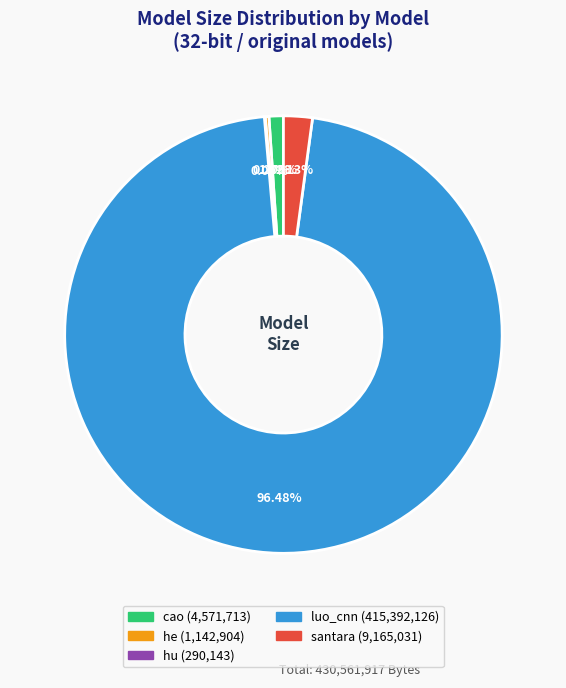

Combined, do santara and luo_cnn account for over 50%?

Yes